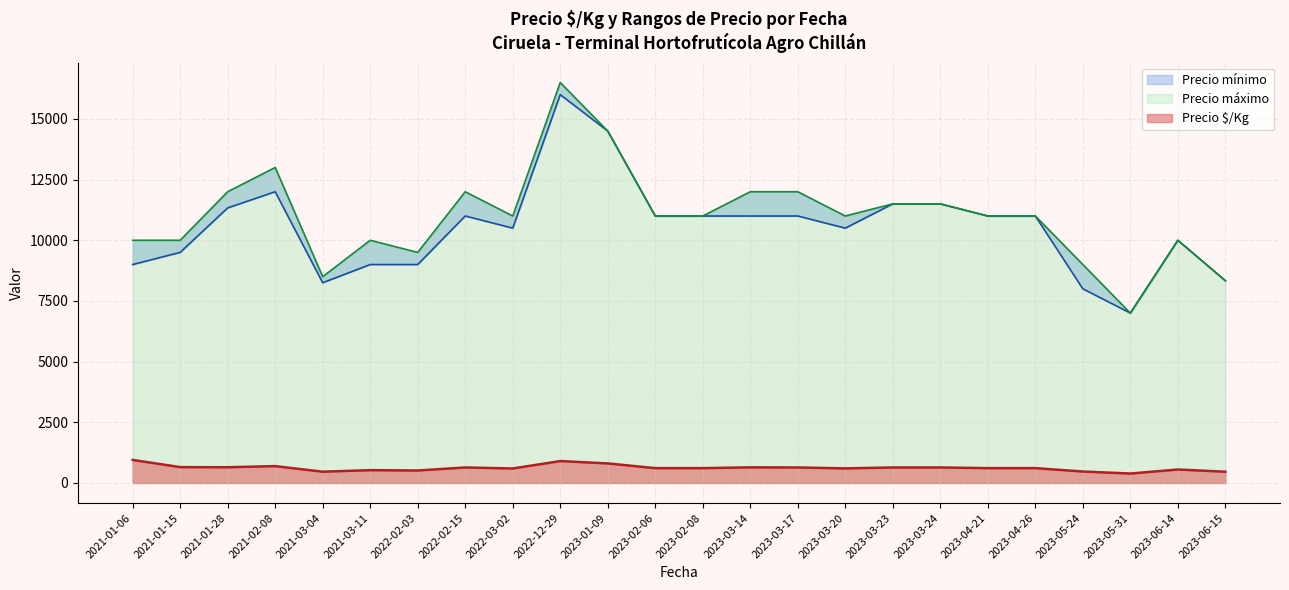

What is the value of the Precio mínimo point at the 4th from the left?

12000